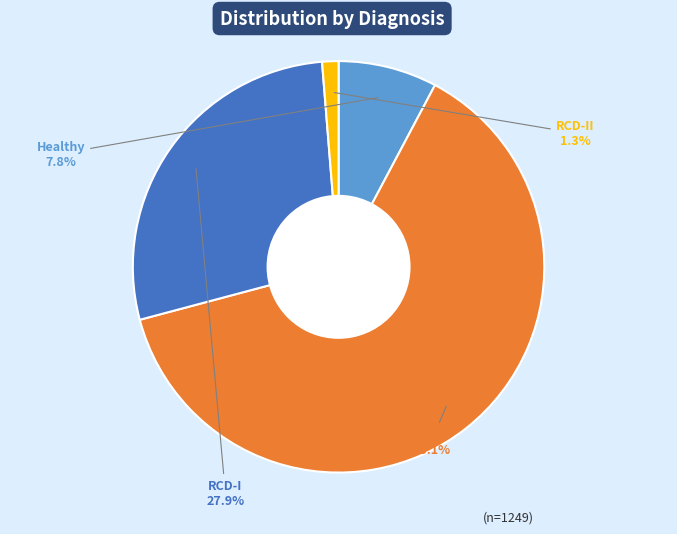

Is it true that RCD-I is 28% of the pie?

True